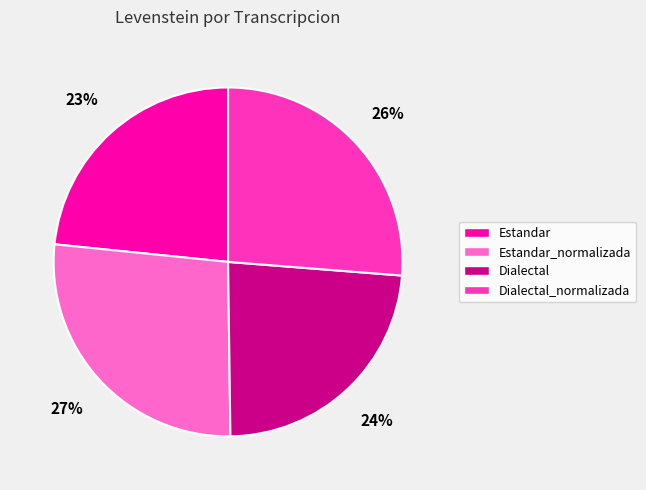

To the nearest percent, what is the average slice percentage?

25%